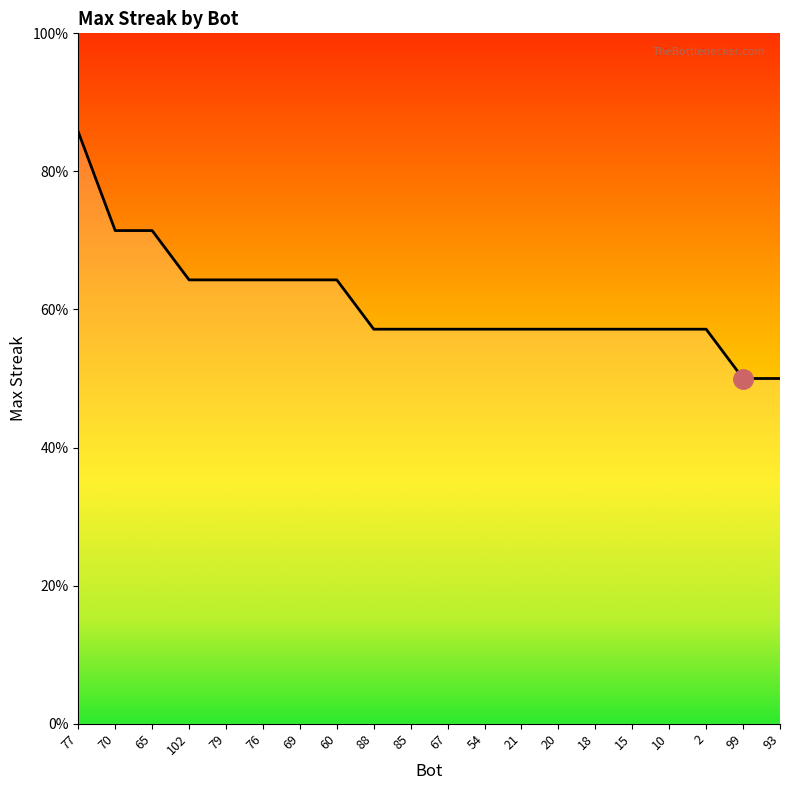

Which has a higher value, 93 or 69?

69